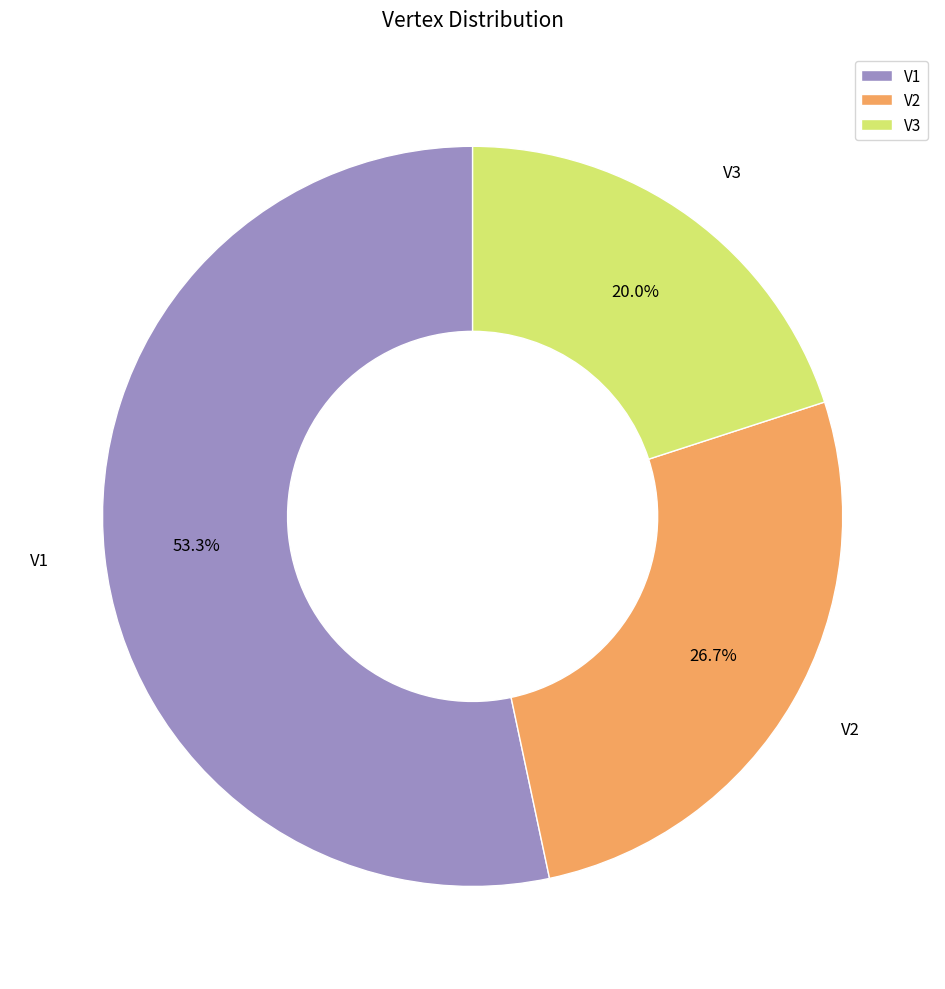

To the nearest percent, what is the difference between the largest and smallest slice percentages?

33%